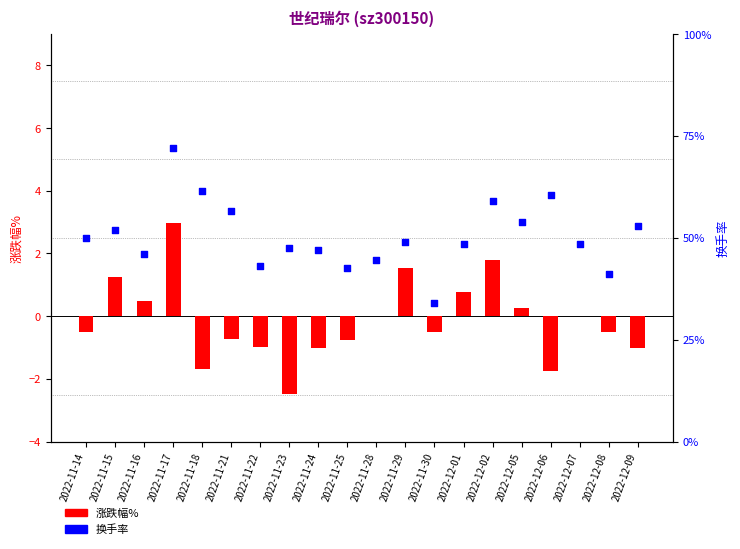

Is the value of 涨跌幅% at 2022-11-14 greater than the value of 换手率 at 2022-11-15?

No